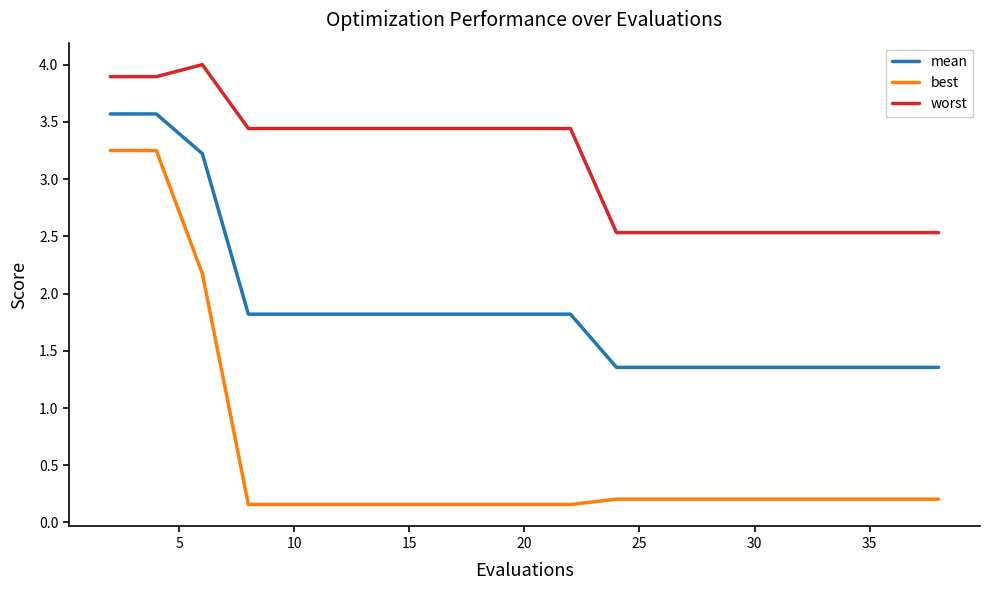

True or false: best and mean intersect in this chart.

False